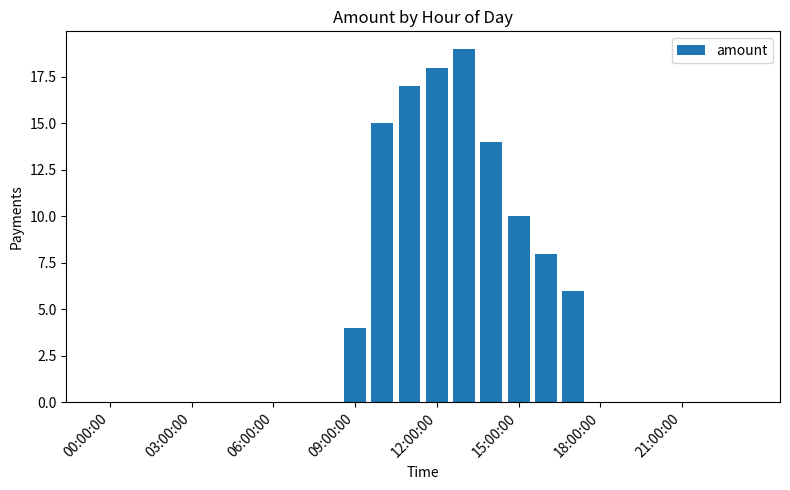

What is the greatest value displayed?

19